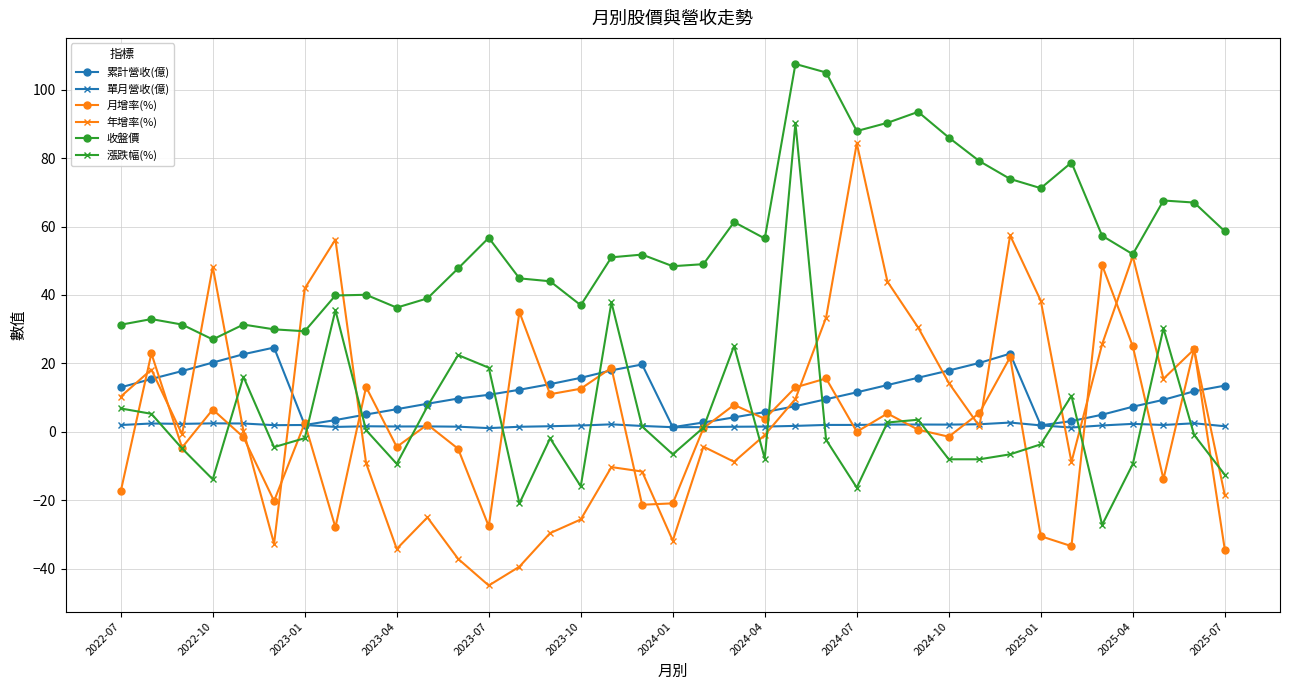

Which series has the largest total across all categories?

收盤價